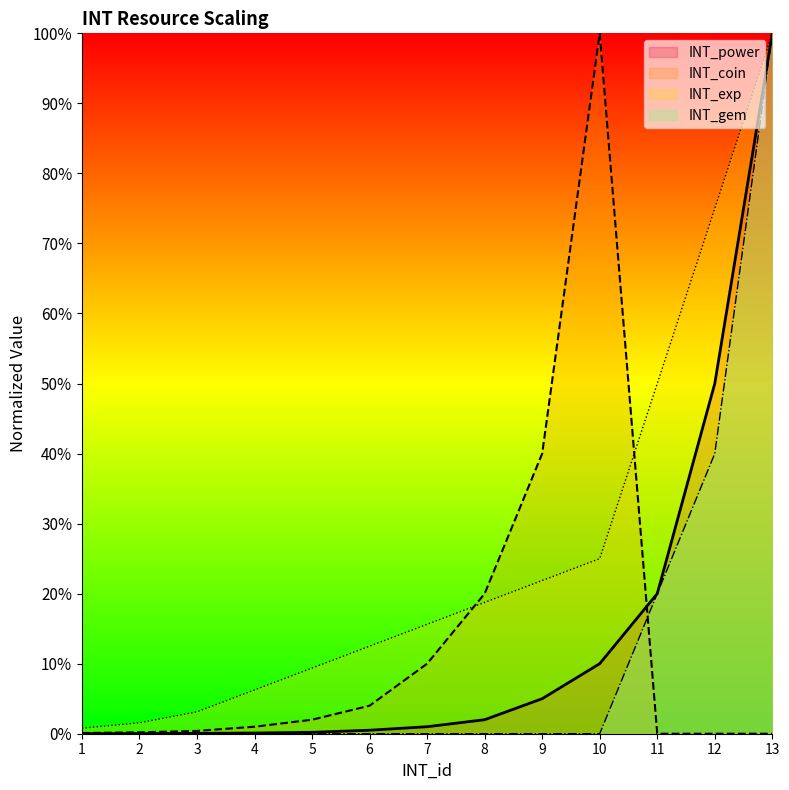

Which has a higher value, 9 or 7?

9